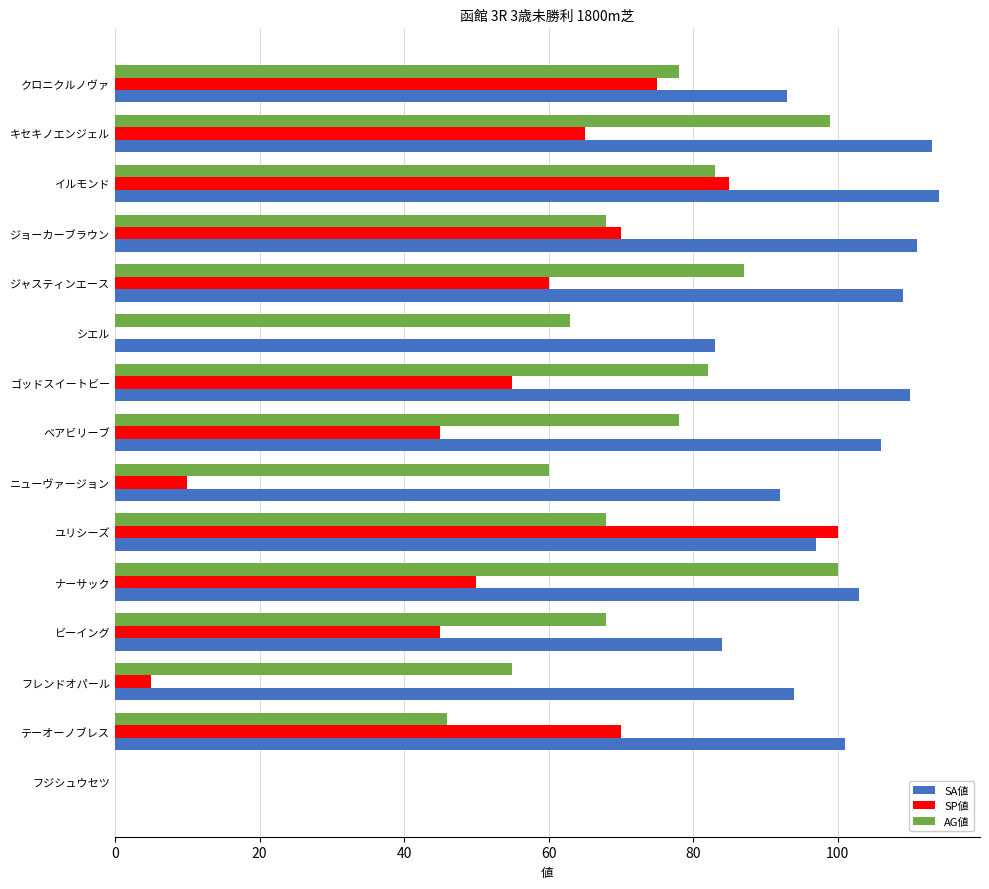

The SP値 series shows 50 at ナーサック. True or false?

True